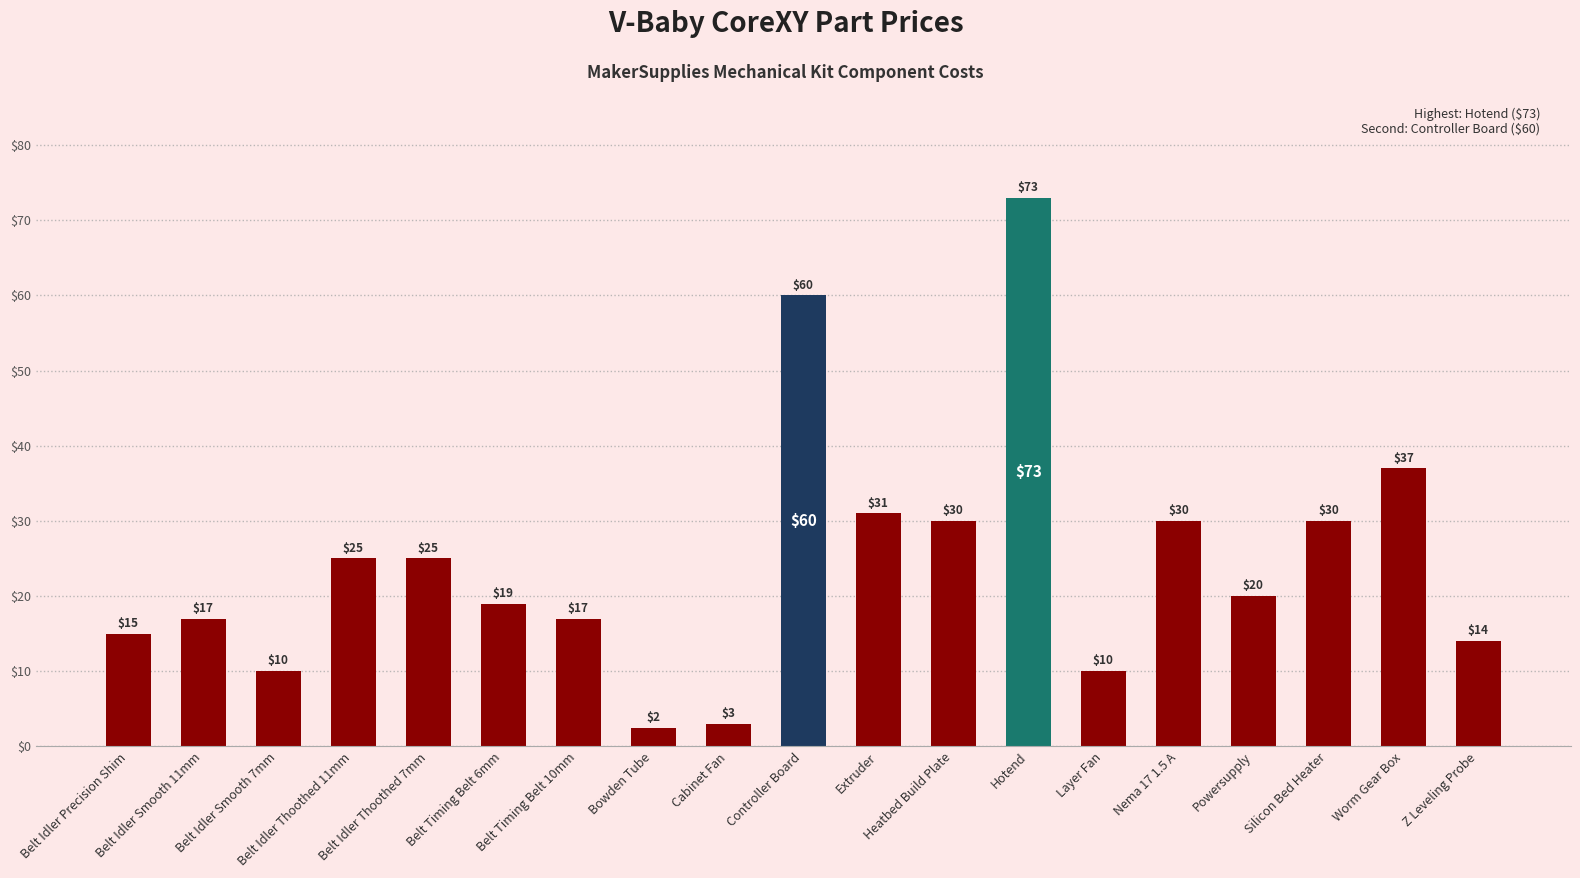

What is the greatest value displayed?

73.0